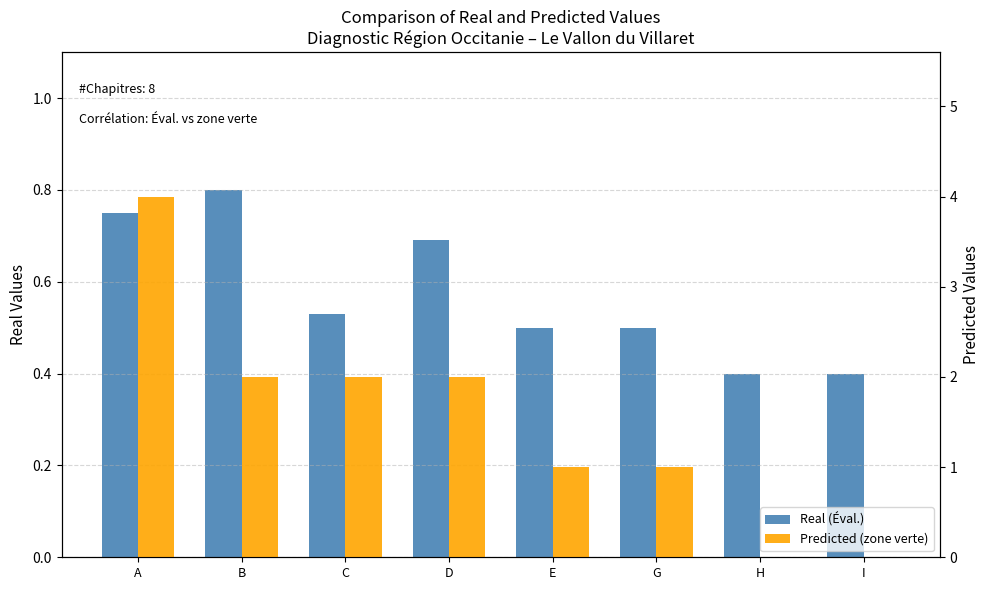

At which label does Predicted (zone verte) reach its peak?

A